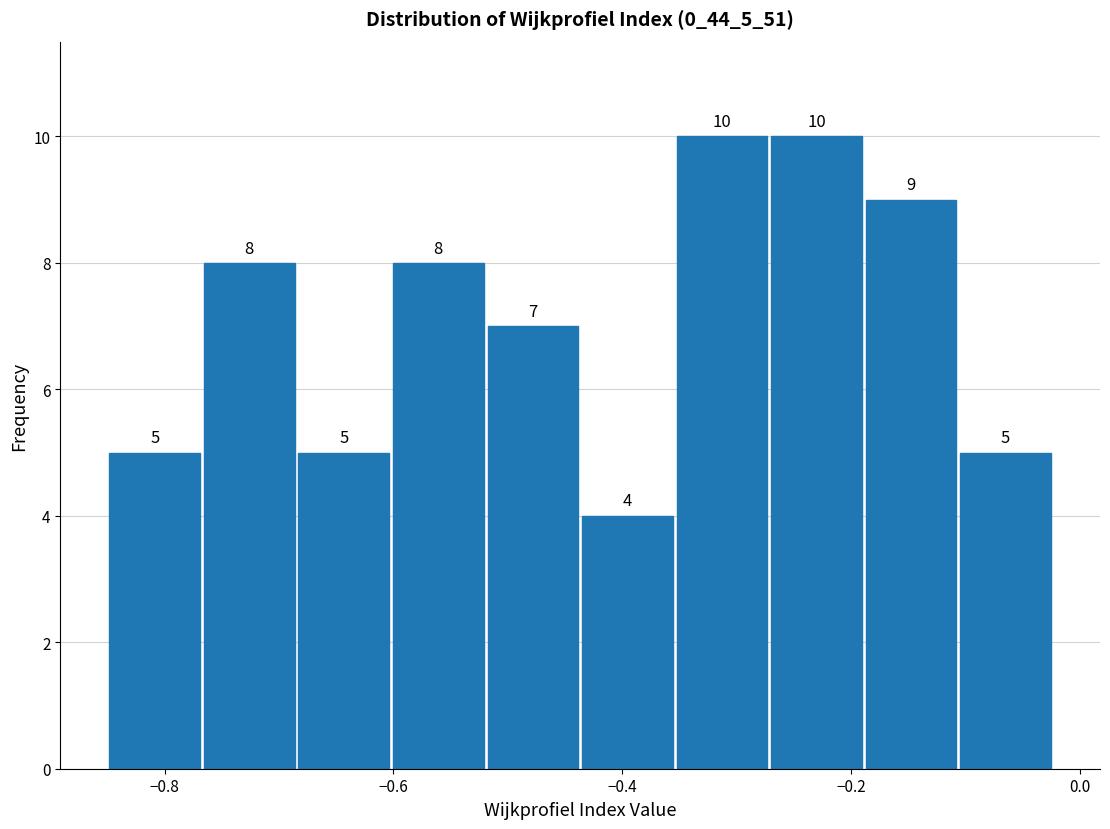

Reading left to right, list every bar in this chart as the range it spans on the x-axis followed by its height. The bar edges are not printed on the chart, so give them approximately, as read against the axis.

-0.84 to -0.76: 5
-0.76 to -0.68: 8
-0.68 to -0.60: 5
-0.60 to -0.52: 8
-0.52 to -0.44: 7
-0.44 to -0.36: 4
-0.36 to -0.28: 10
-0.28 to -0.18: 10
-0.18 to -0.10: 9
-0.10 to -0.02: 5